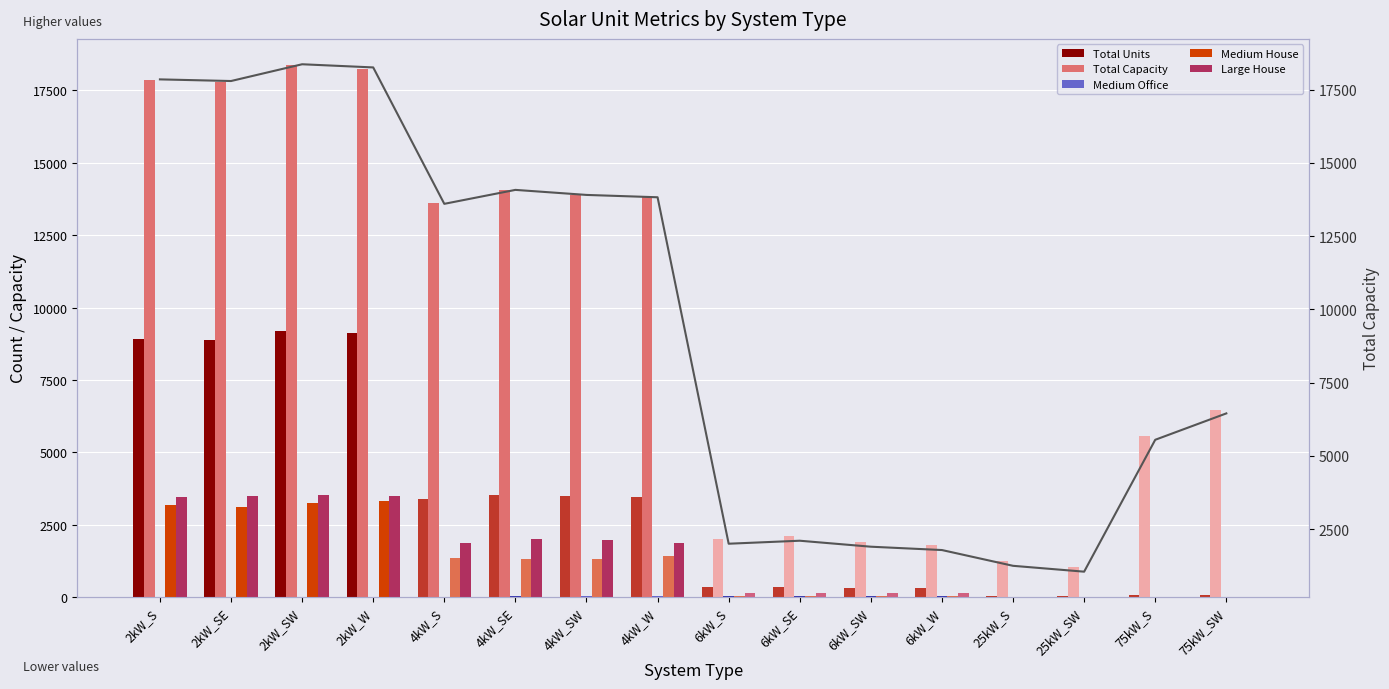

What is the sum of all Medium House values?

18423